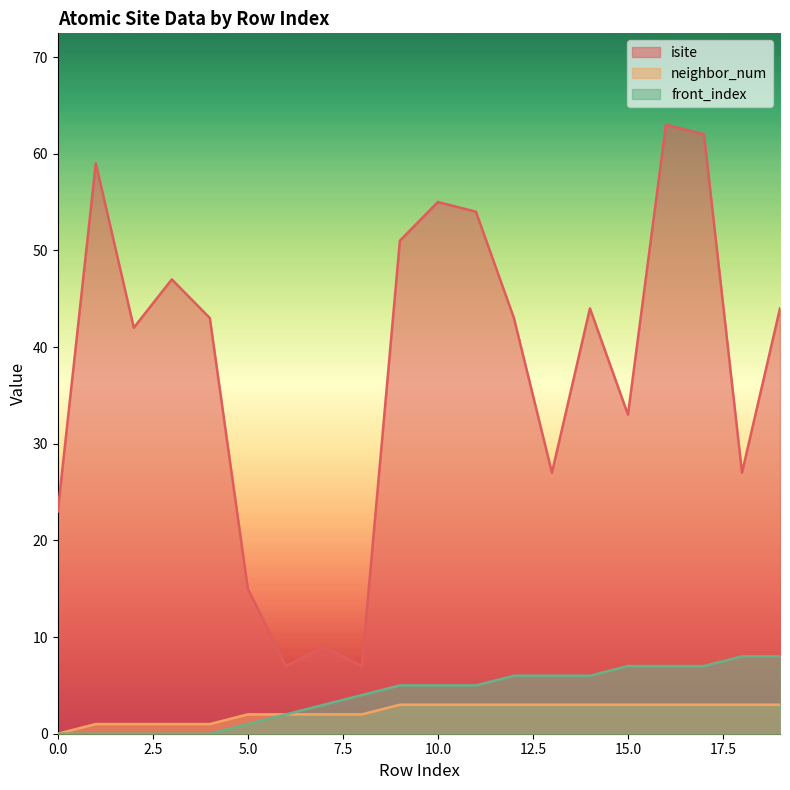

What is the total value across all series at 10.0?

63